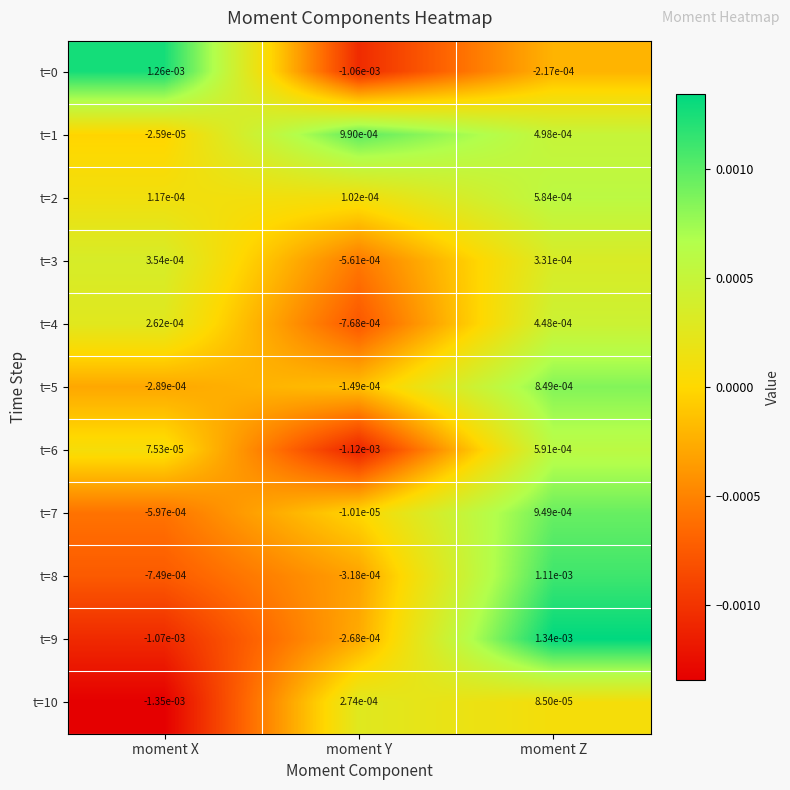

At which label does t=2 reach its minimum?

moment Y